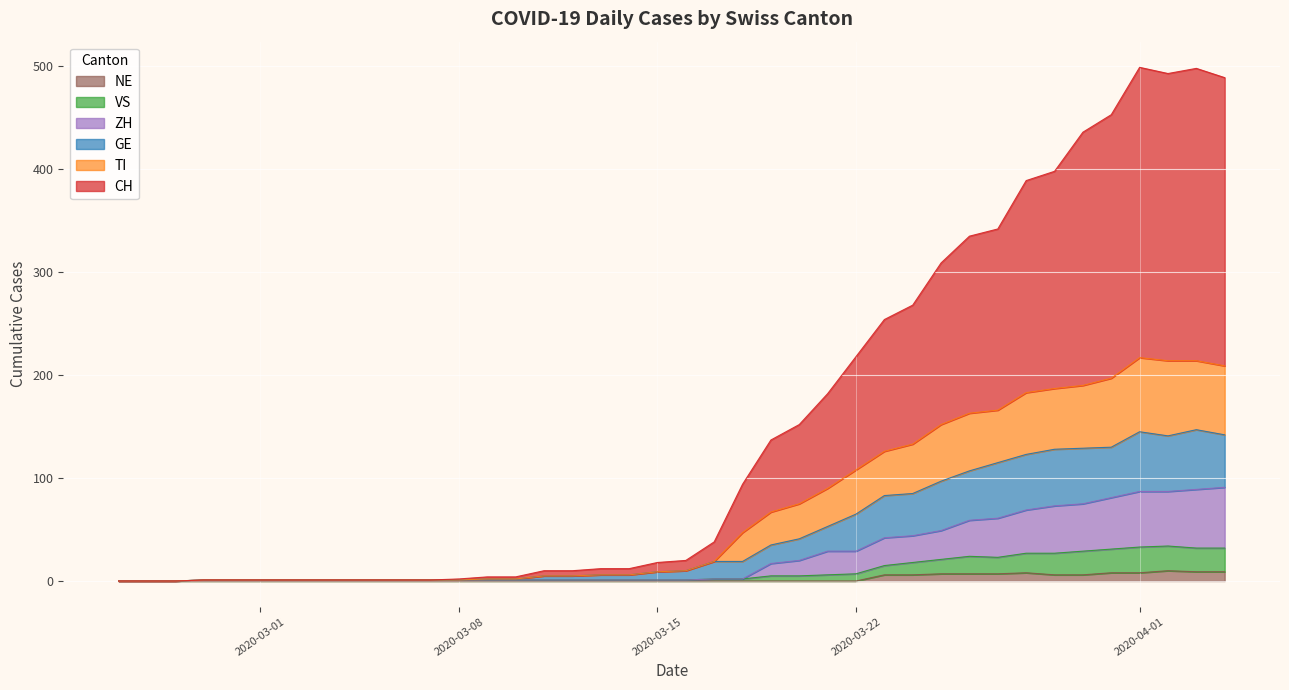

What value does the CH series have at 2020-04-02, to the nearest 5?

495